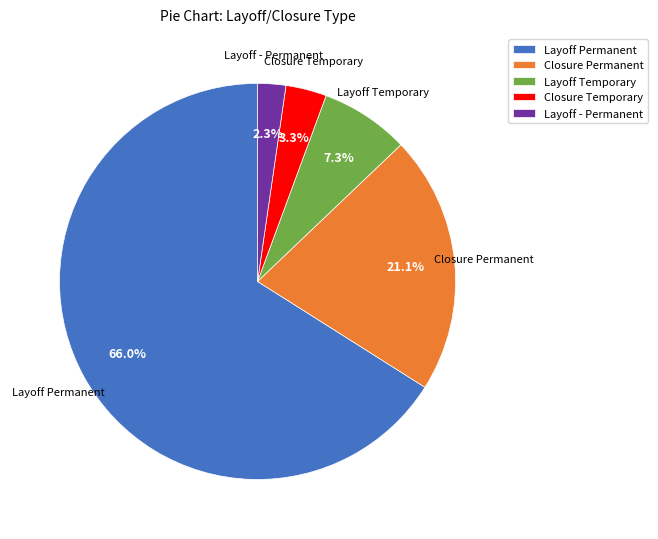

Does Layoff - Permanent represent more than half of the total?

No